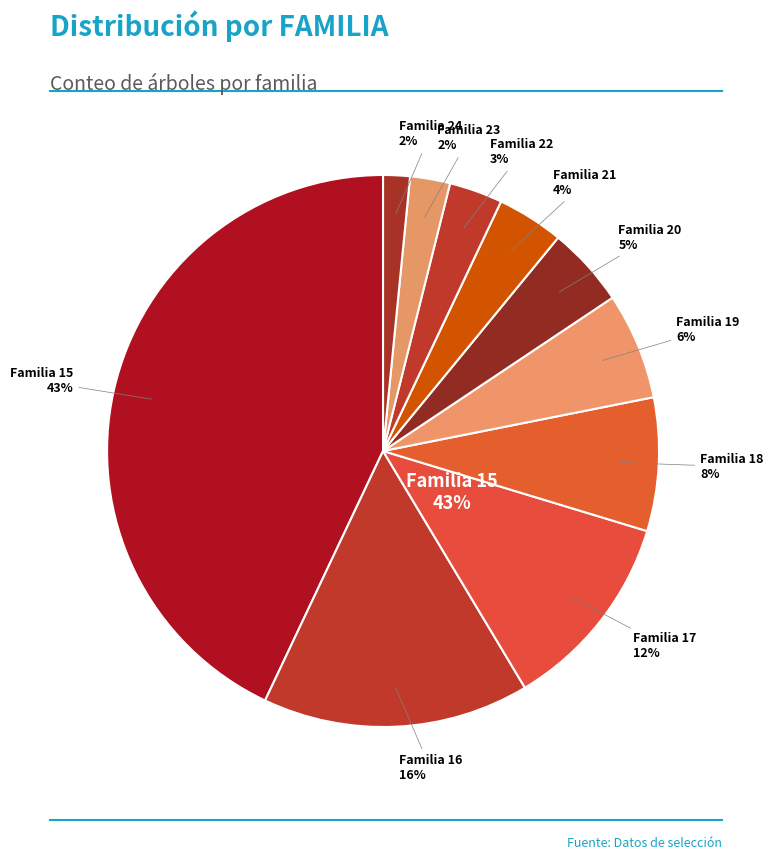

What is the change in value from 20 to 23?

-30